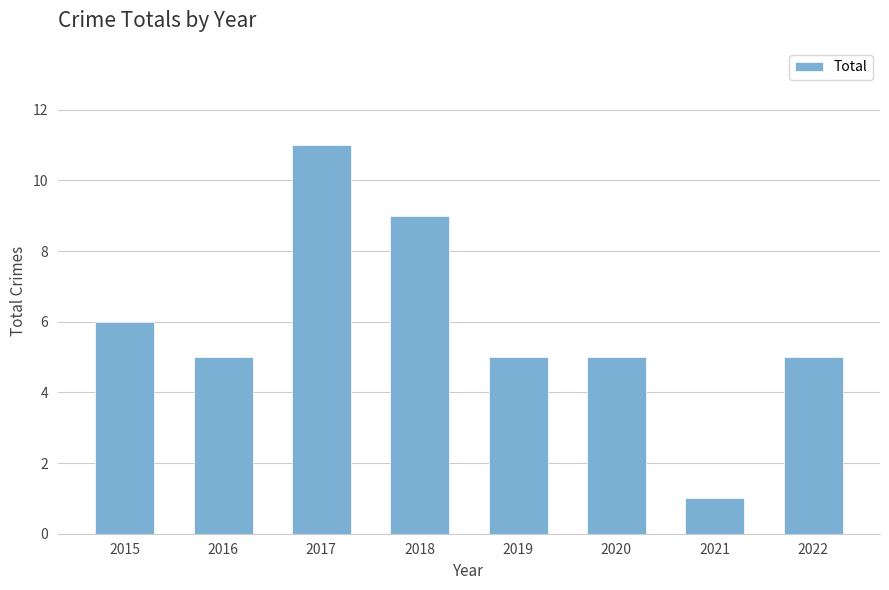

How many distinct data groups are displayed?

1